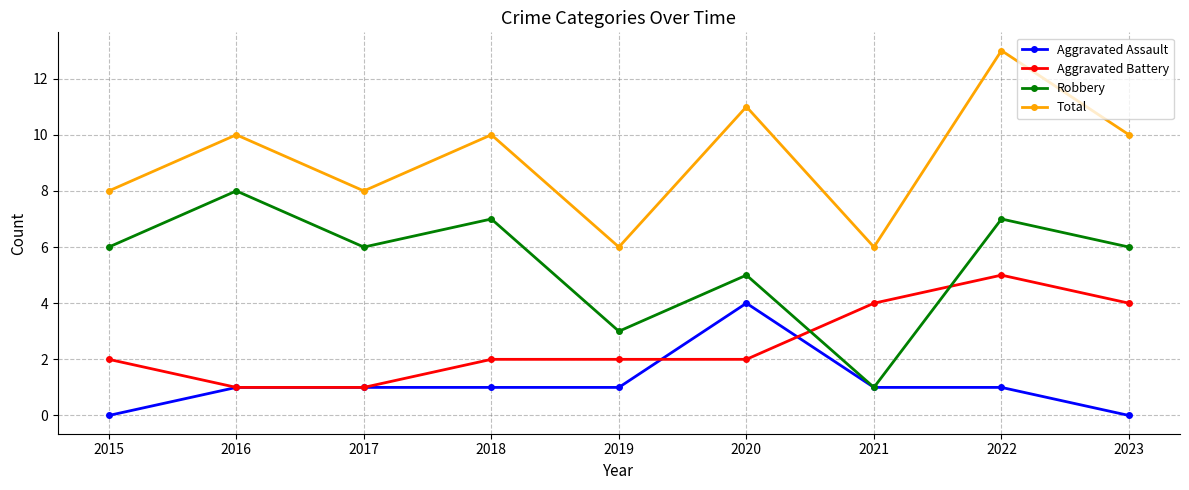

The value of Aggravated Assault at 2016 is 1. True or false?

True